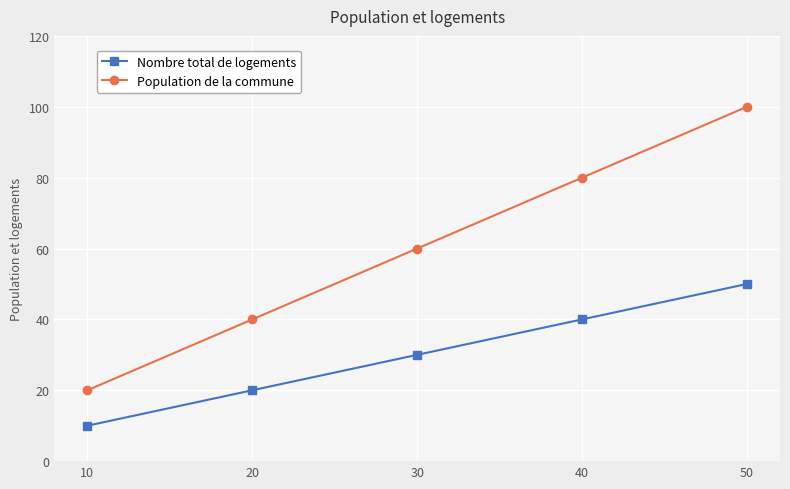

The value of Population de la commune at 40 is 51. True or false?

False